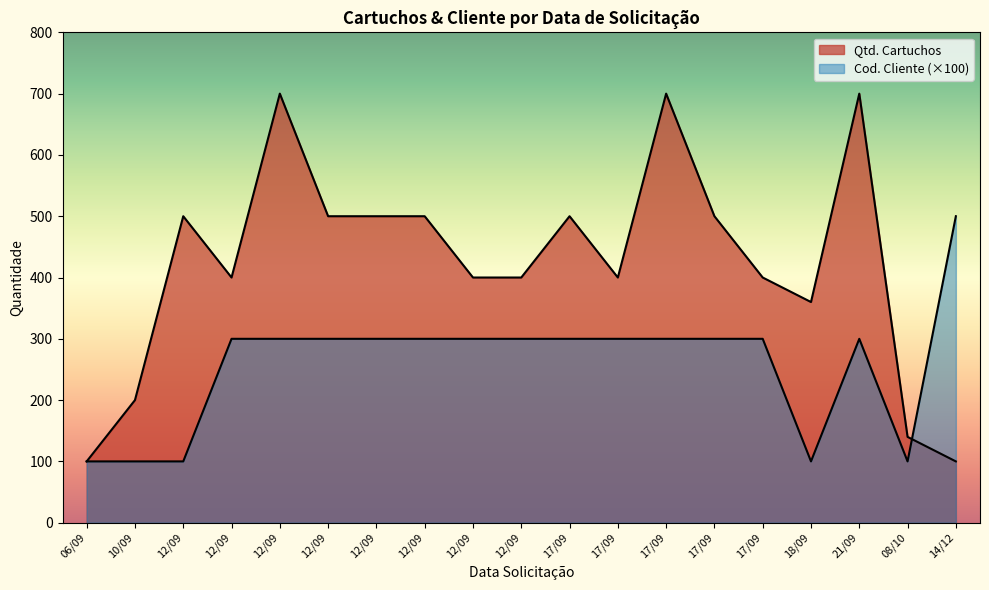

How many lines are shown in the chart?

2